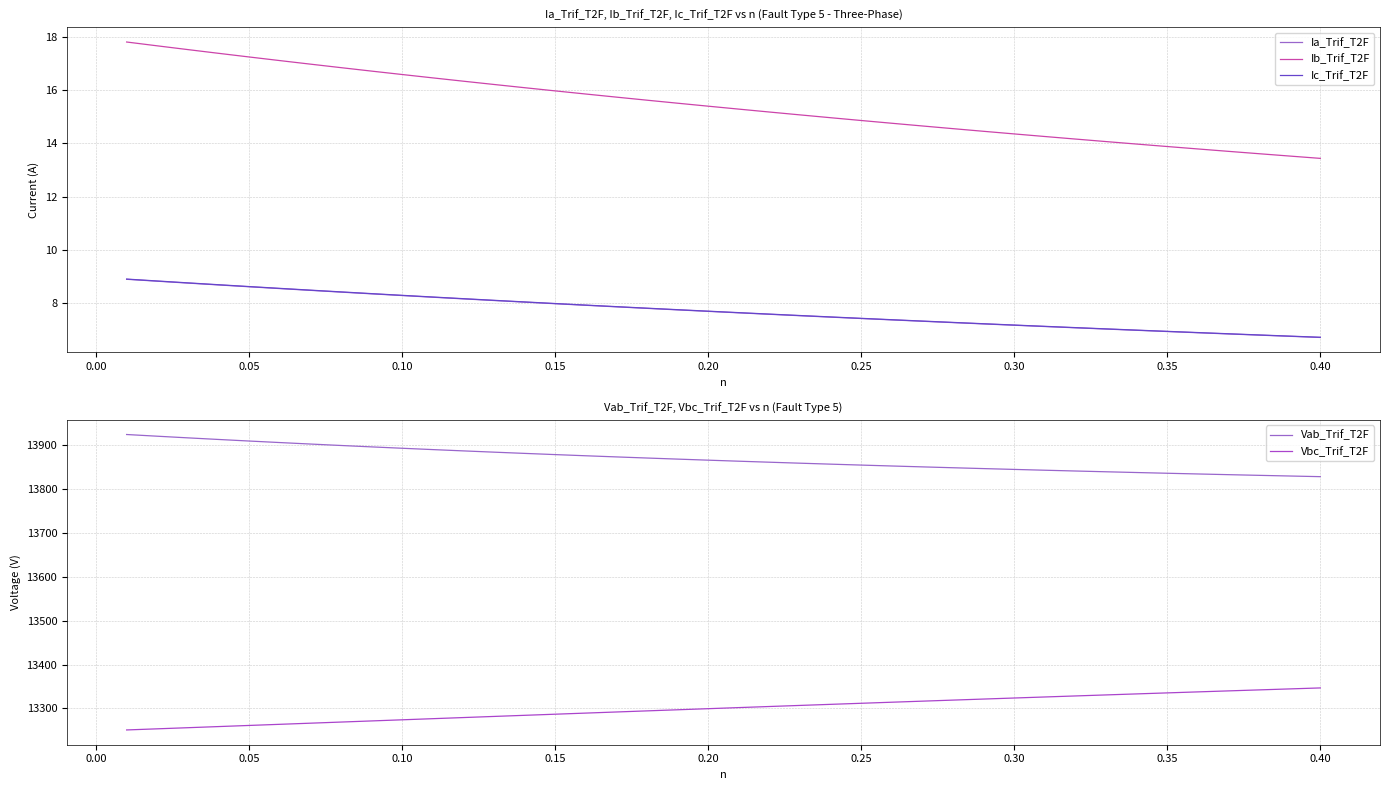

True or false: Ia_Trif_T2F and Ib_Trif_T2F intersect in this chart.

False